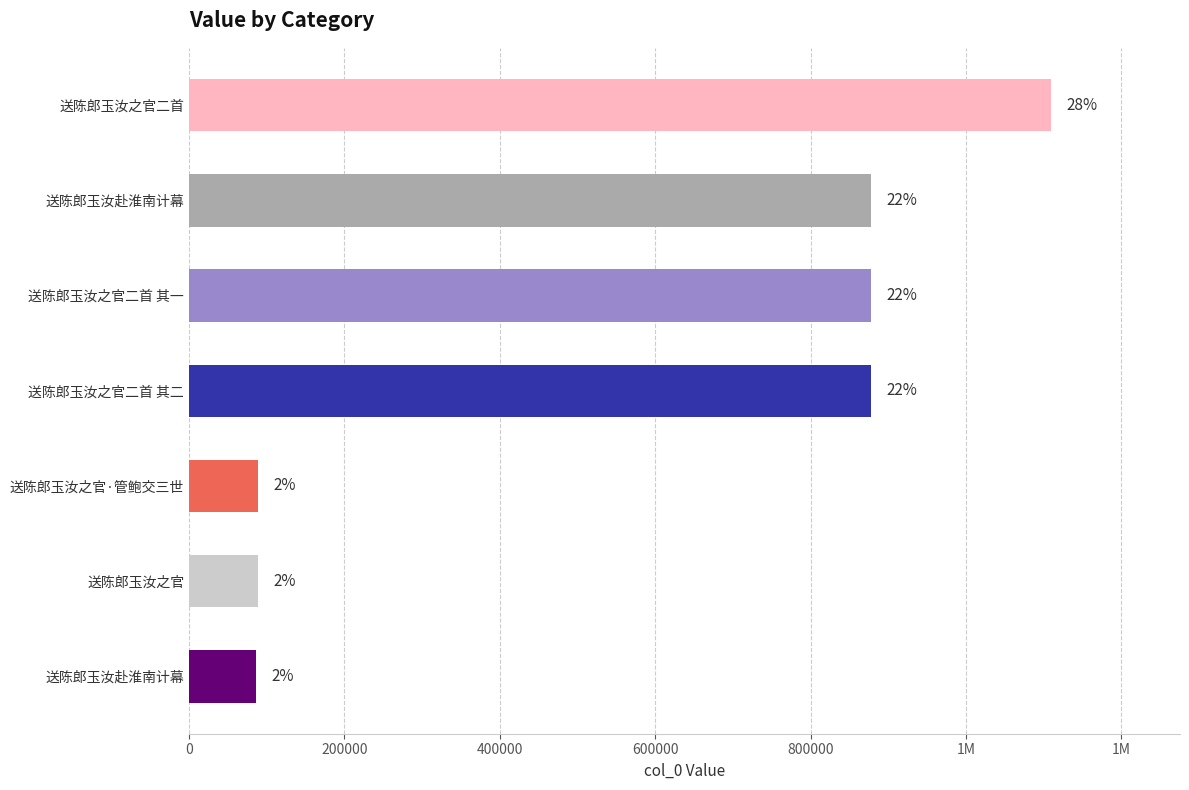

Are the bars horizontal?

Yes